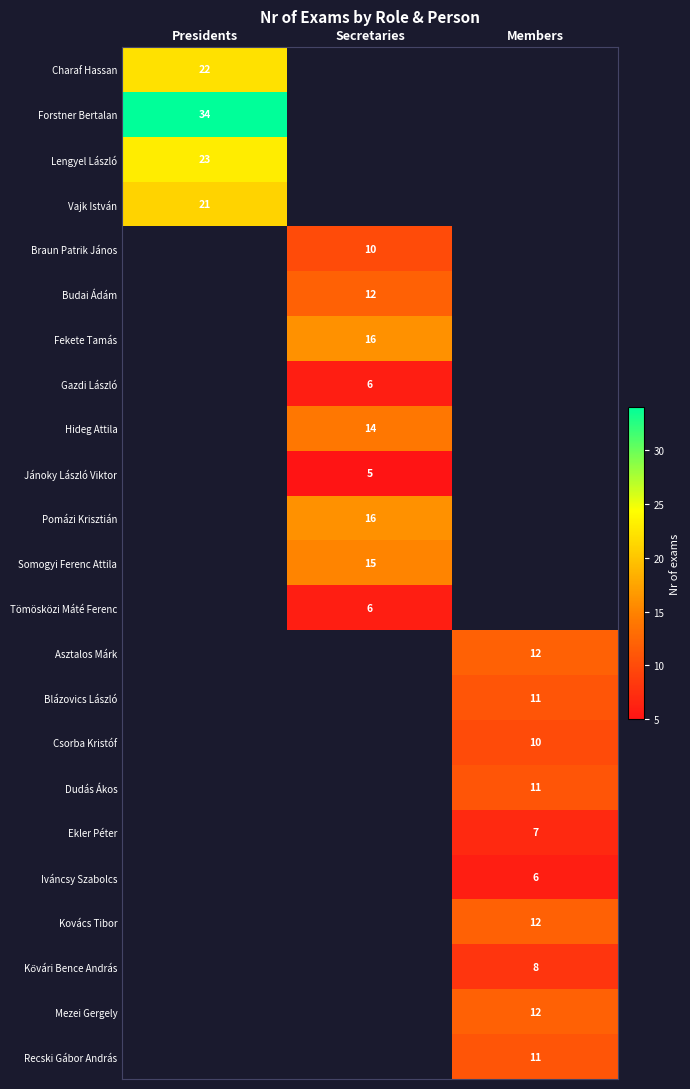

The value of Somogyi Ferenc Attila at Secretaries is 15. True or false?

True